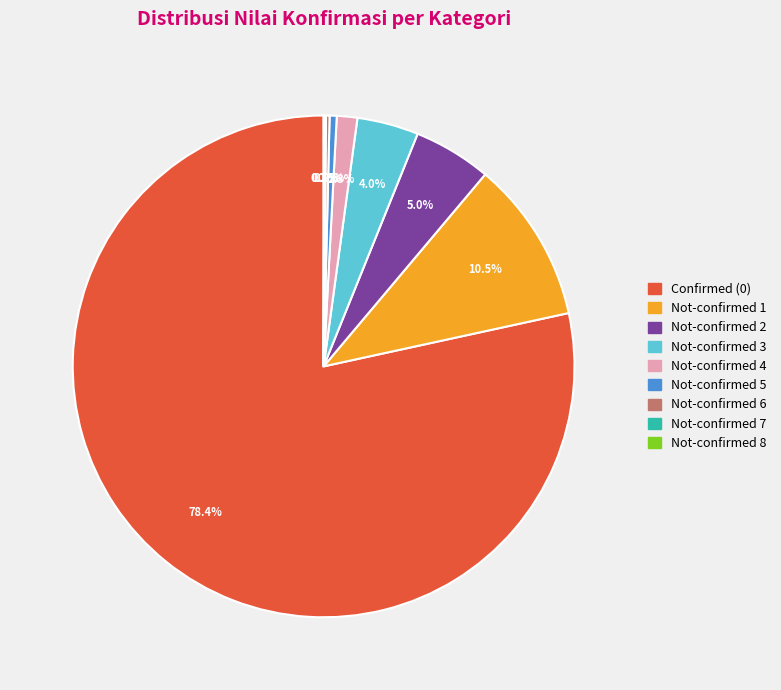

How much of the chart is everything except Not-confirmed 3?

96.0%